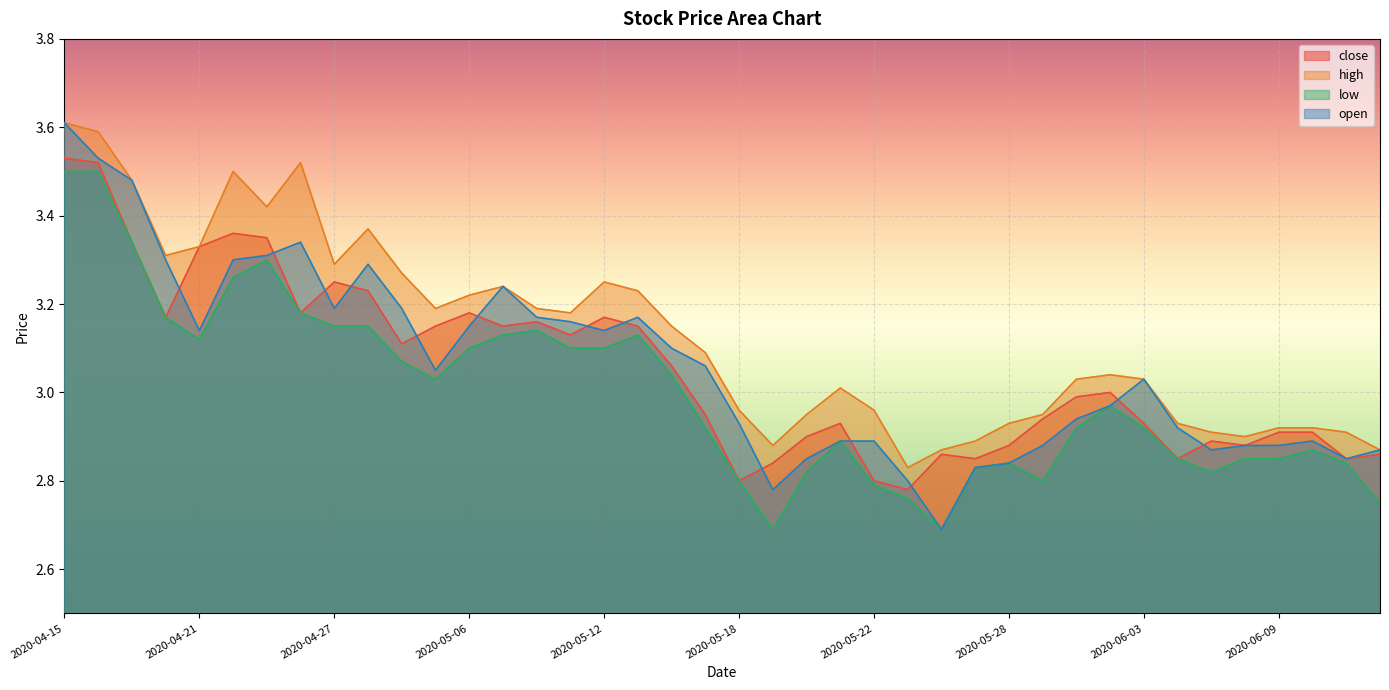

What are all the series names shown in the legend?

close, high, low, open